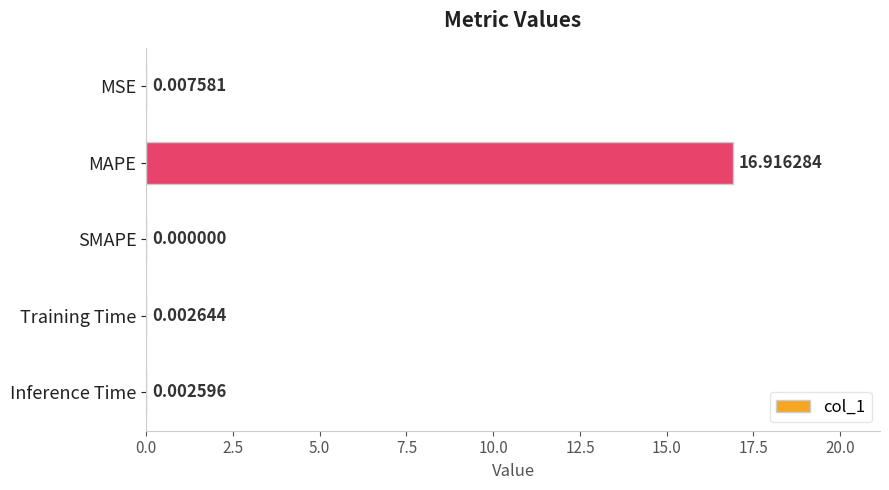

Which label corresponds to the largest value in the chart?

MAPE